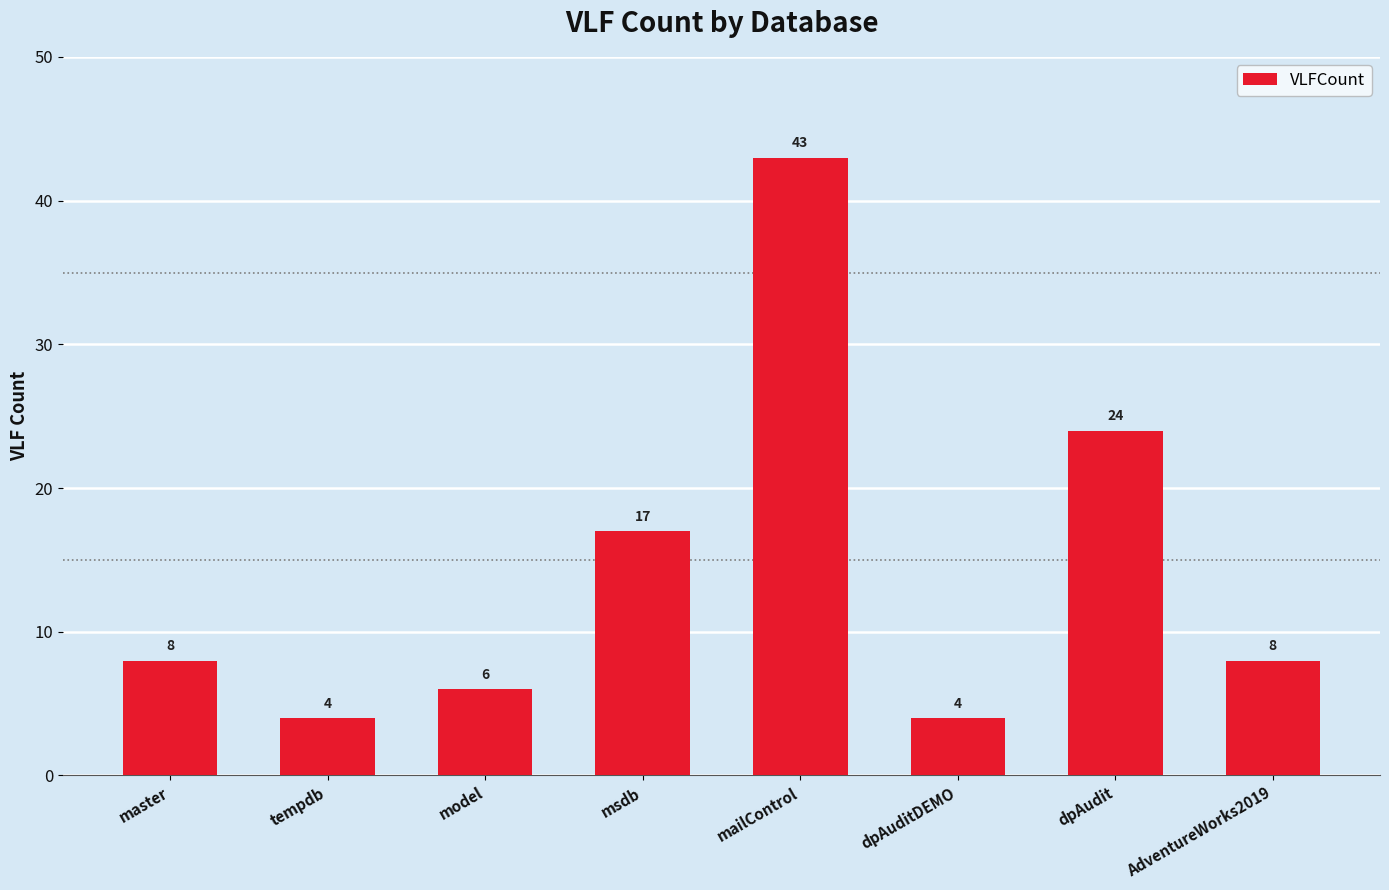

What is the sum of all values?

114